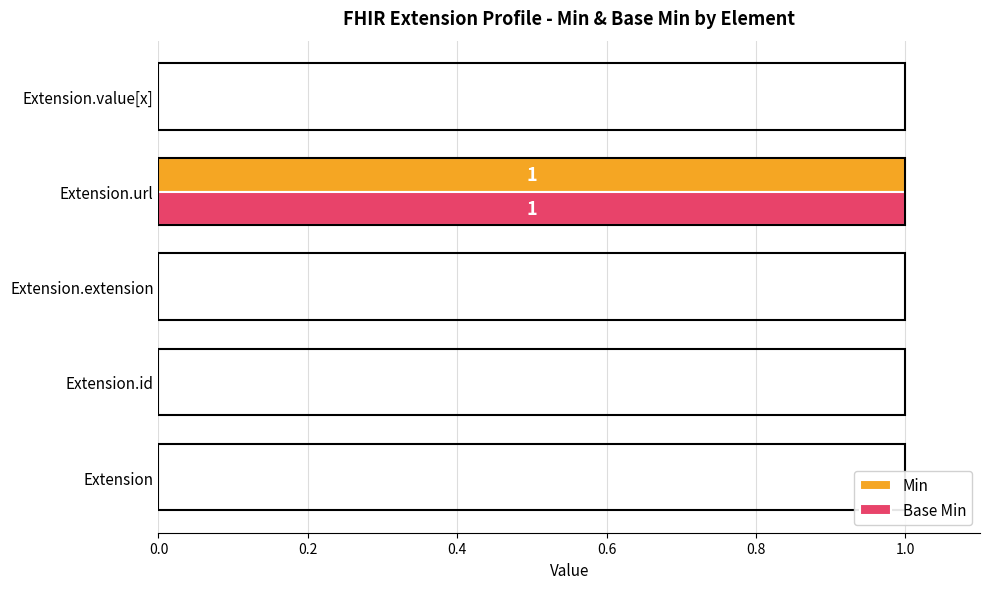

What is the maximum value for Base Min?

1